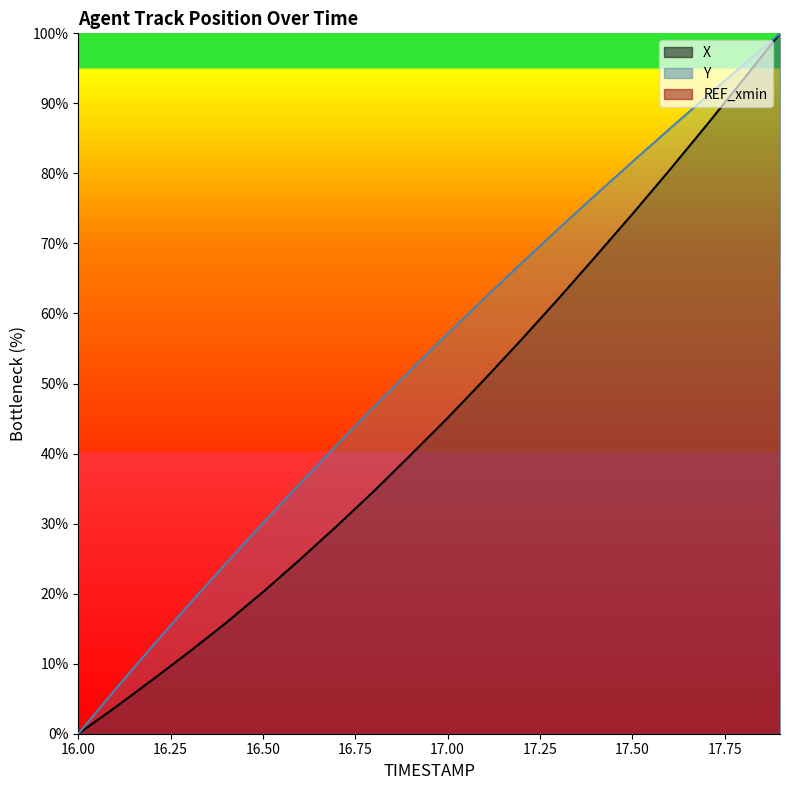

True or false: X and Y intersect in this chart.

False